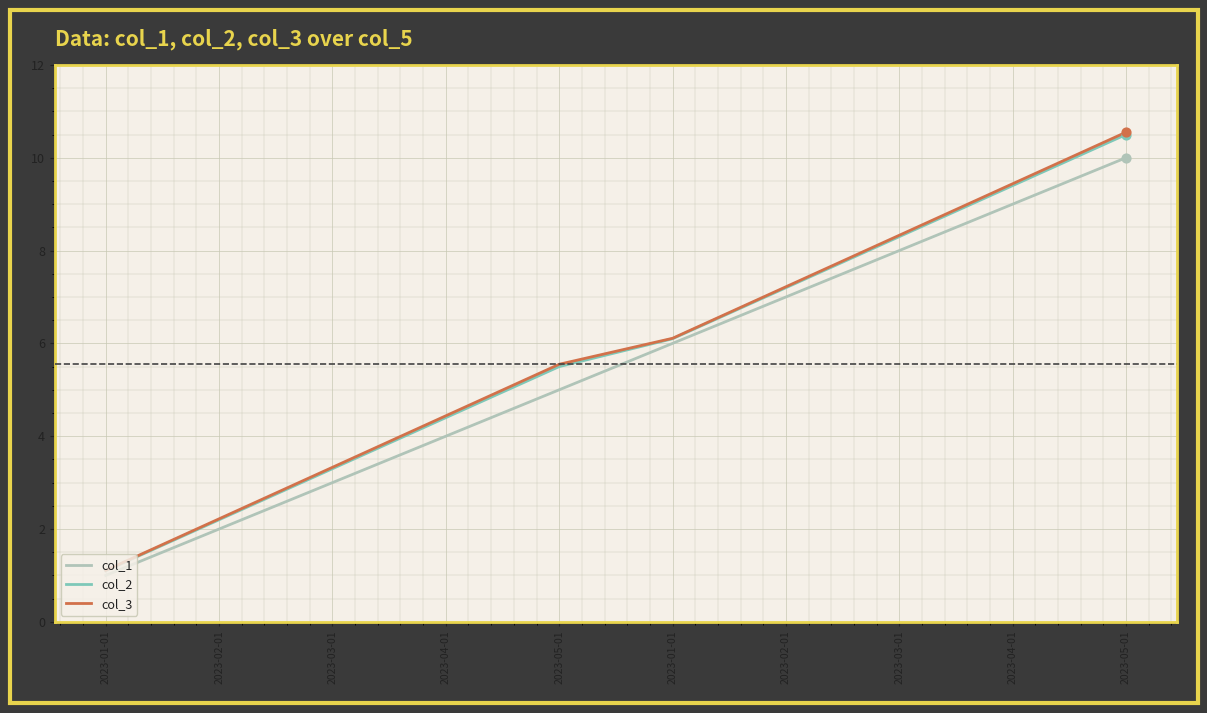

At which category is the sum across all series the highest?

2023-05-01